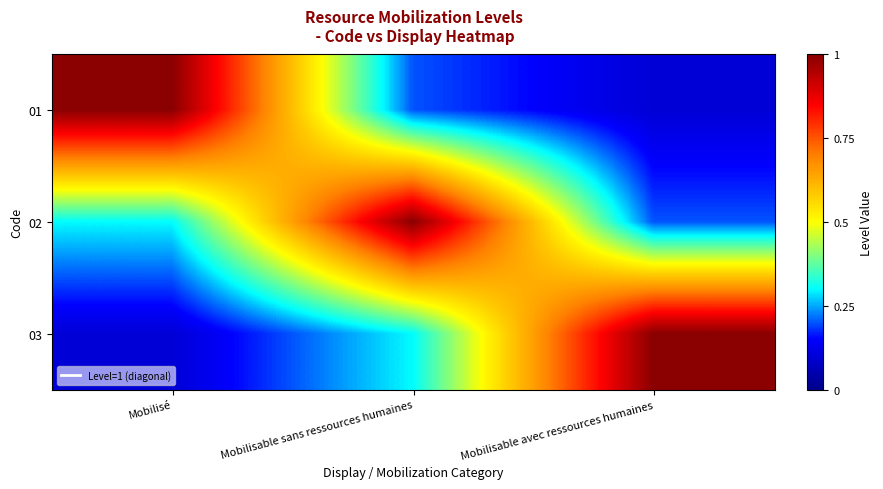

Reading right to left, extract all data points from this chart.

01: Mobilisable avec ressources humaines=0.1	Mobilisable sans ressources humaines=0.2	Mobilisé=1.0
02: Mobilisable avec ressources humaines=0.2	Mobilisable sans ressources humaines=1.0	Mobilisé=0.3
03: Mobilisable avec ressources humaines=1.0	Mobilisable sans ressources humaines=0.3	Mobilisé=0.1